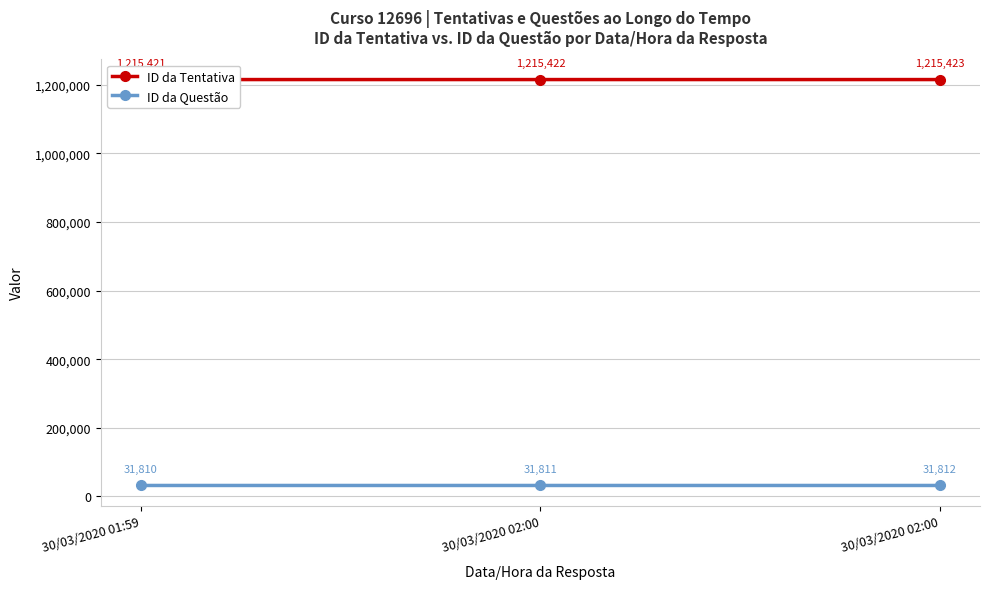

What is the approximate value of ID da Tentativa at 30/03/2020 01:59?

1215421